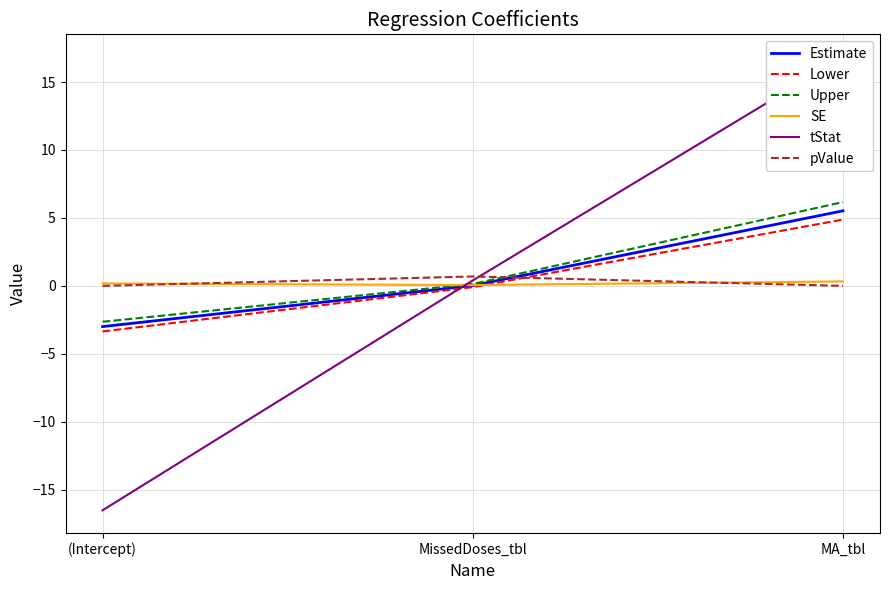

How many data points in Estimate are above 0?

2